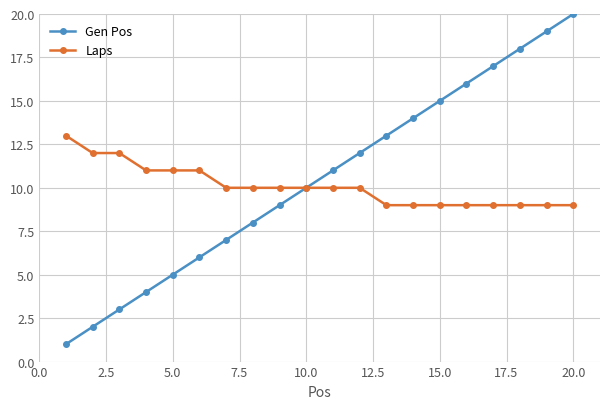

What is the difference between the second highest and minimum values in the Gen Pos series?

18